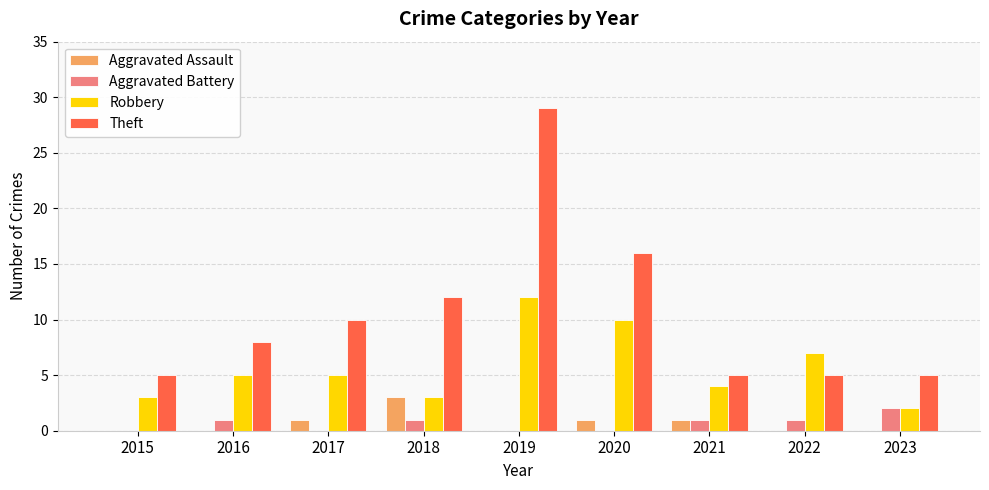

Reading left to right, extract all data points from this chart.

Aggravated Assault: 0	0	1	3	0	1	1	0	0
Aggravated Battery: 0	1	0	1	0	0	1	1	2
Robbery: 3	5	5	3	12	10	4	7	2
Theft: 5	8	10	12	29	16	5	5	5